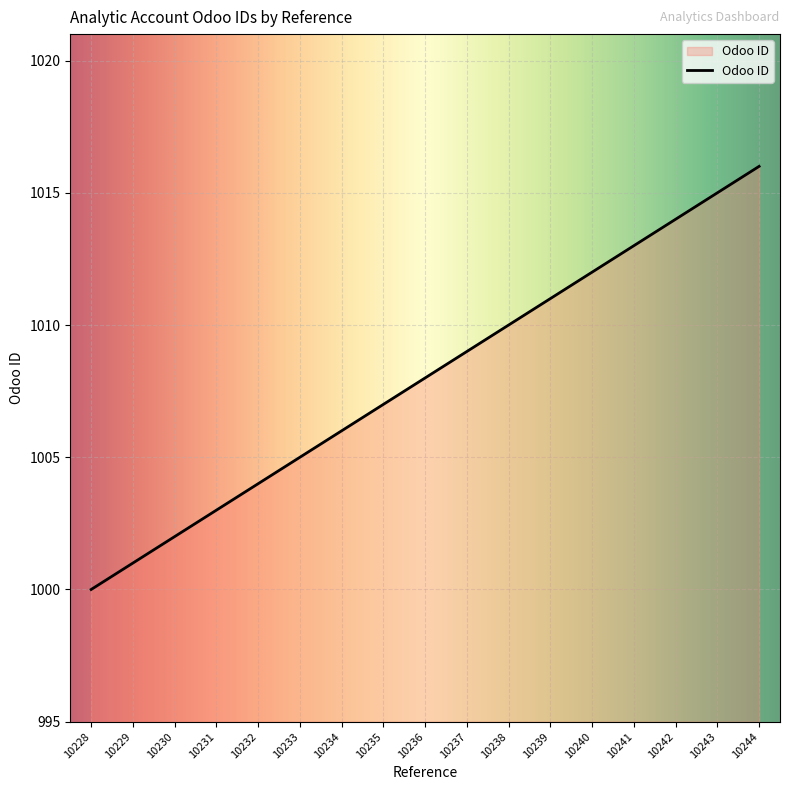

True or false: the data shows 1312 at 10229.

False